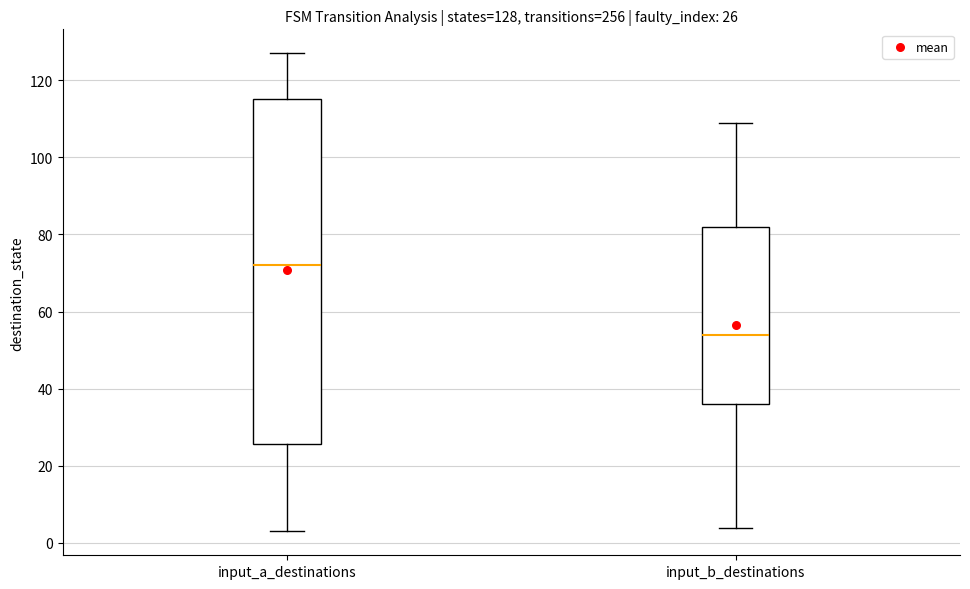

Which box's median line is the highest?

input_a_destinations